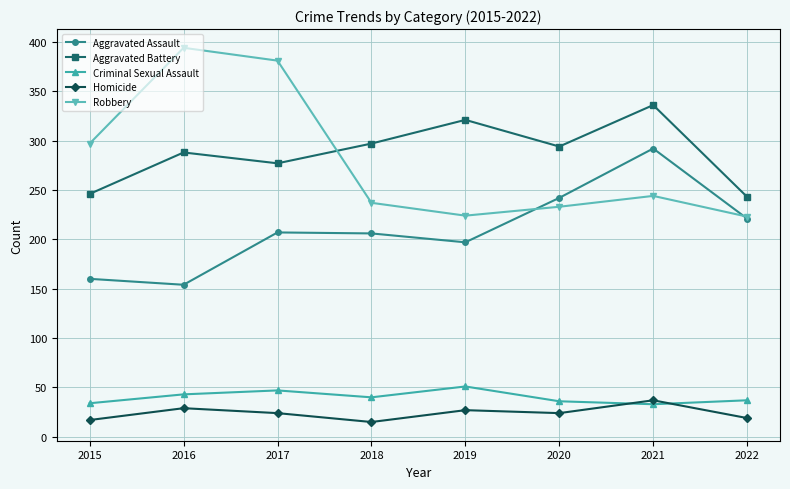

What is the sum of all Aggravated Battery values?

2302